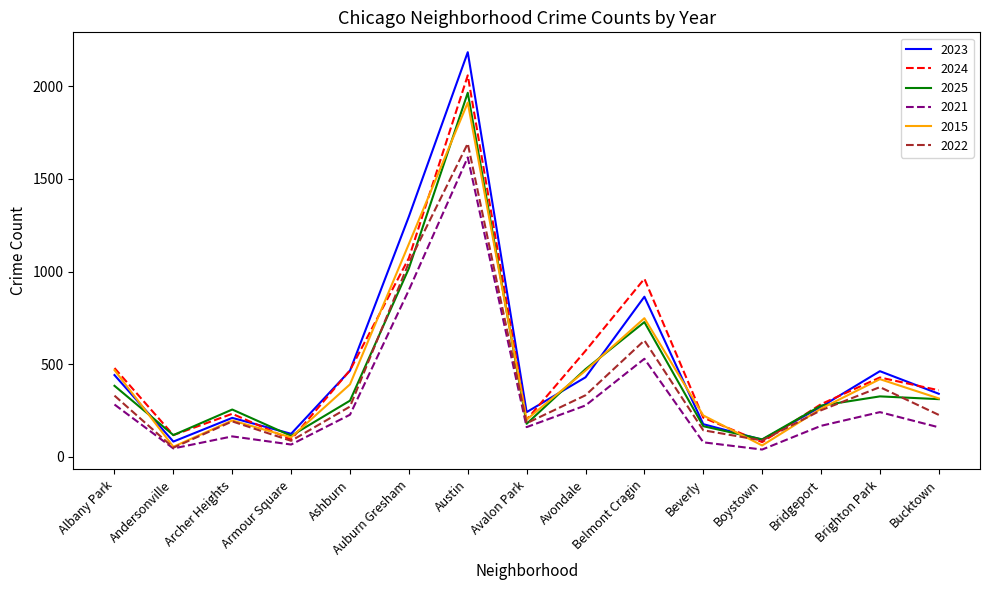

Rank the series by their maximum value, from highest to lowest.

2023, 2024, 2025, 2015, 2022, 2021